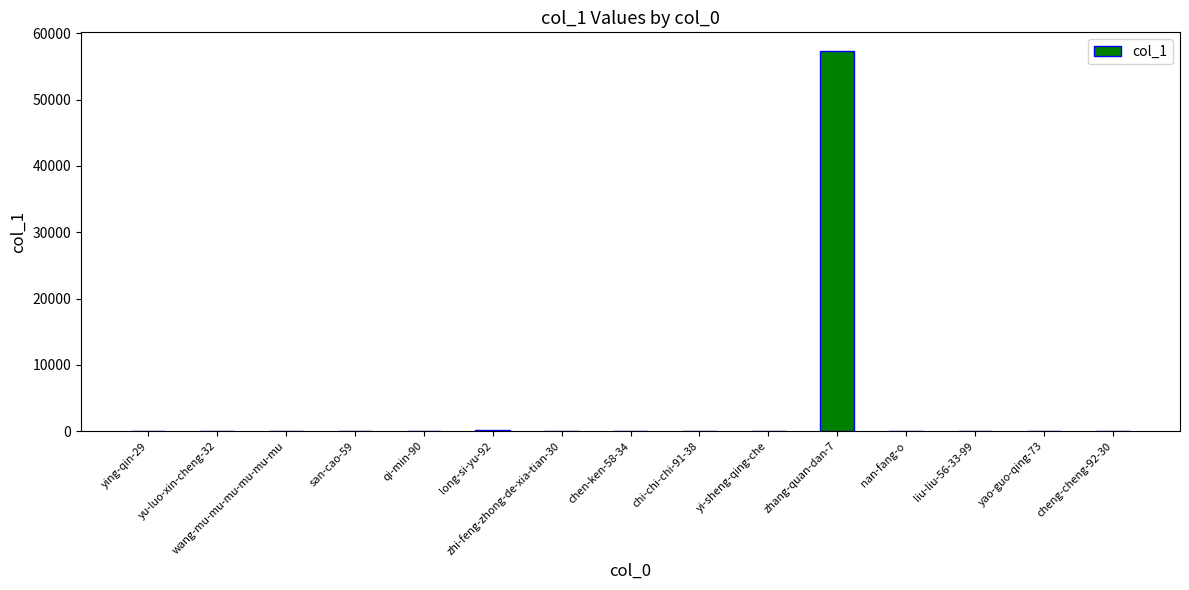

At which category does the chart reach its peak across all series?

zhang-quan-dan-7